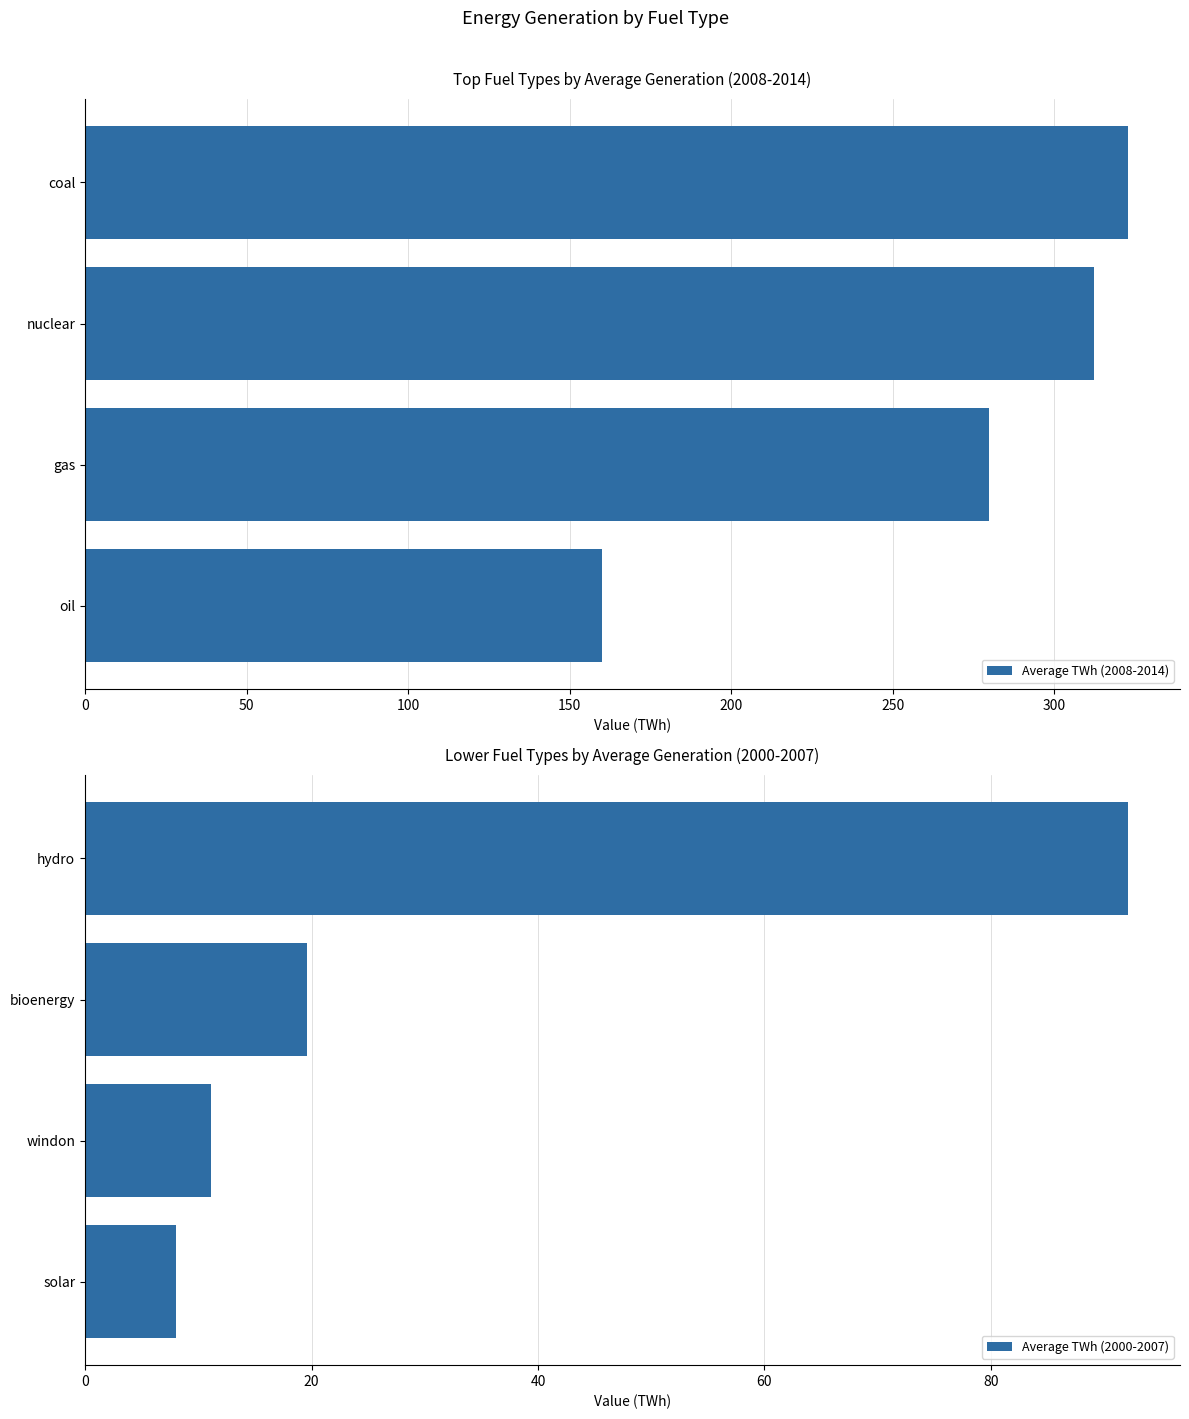

Reading left to right, transcribe all the data shown in this chart.

Average TWh (2008-2014): 160.0	279.7	312.3	322.7
Average TWh (2000-2007): 8.0	11.2	19.6	92.1